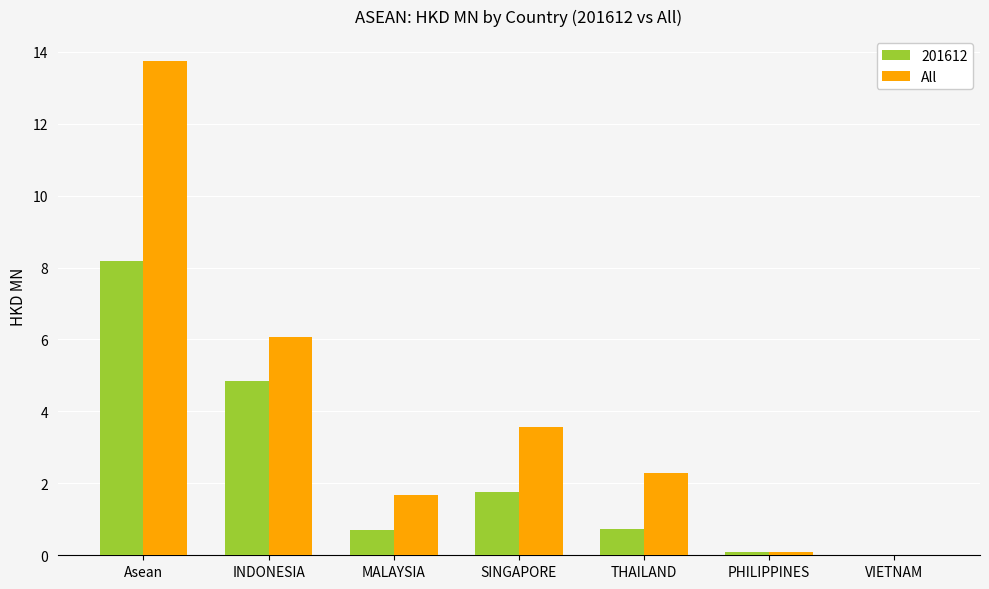

What is the maximum value for All?

13.7